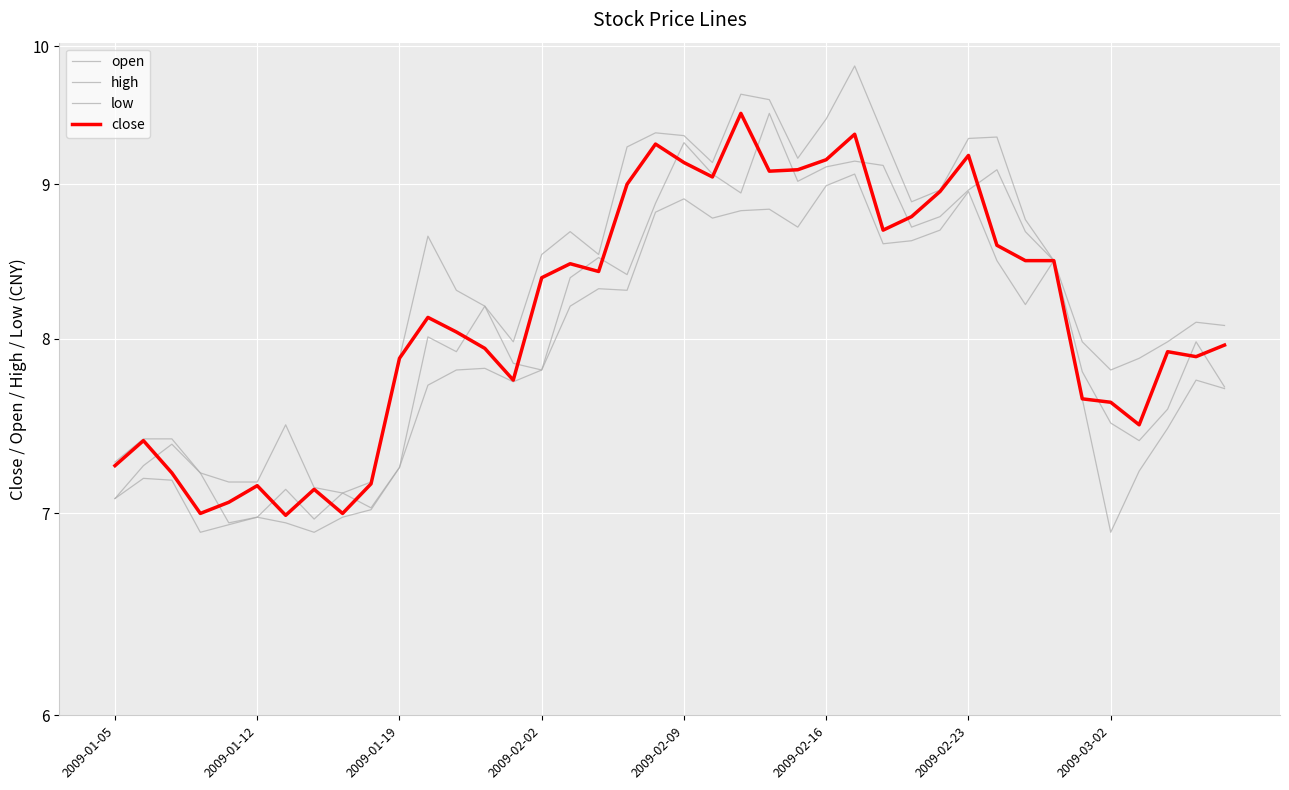

The low series shows 7.0 at 8. True or false?

True